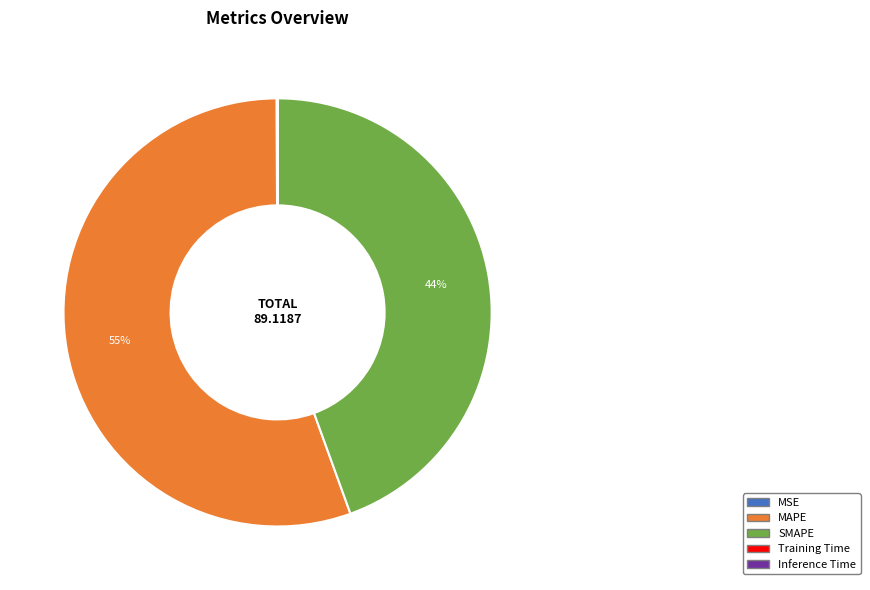

Which category has the biggest portion of the pie?

MAPE